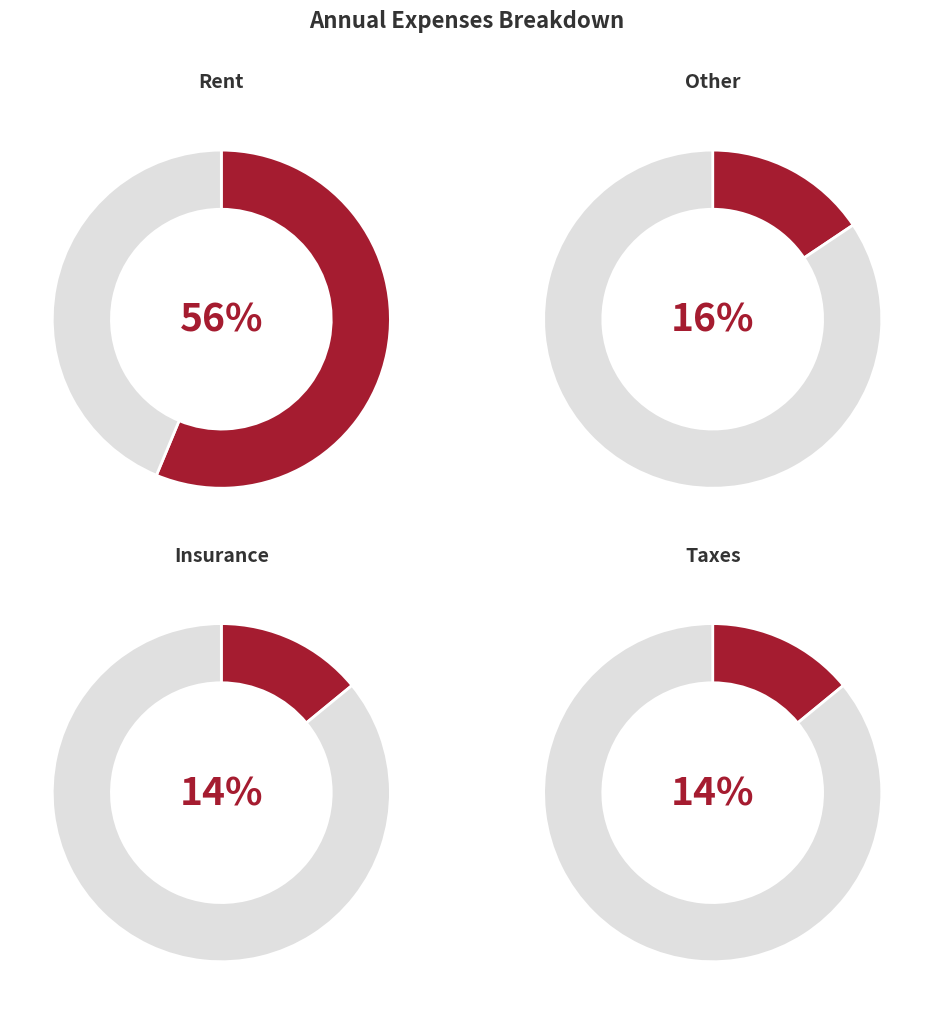

Which category has the biggest portion of the pie?

Rent